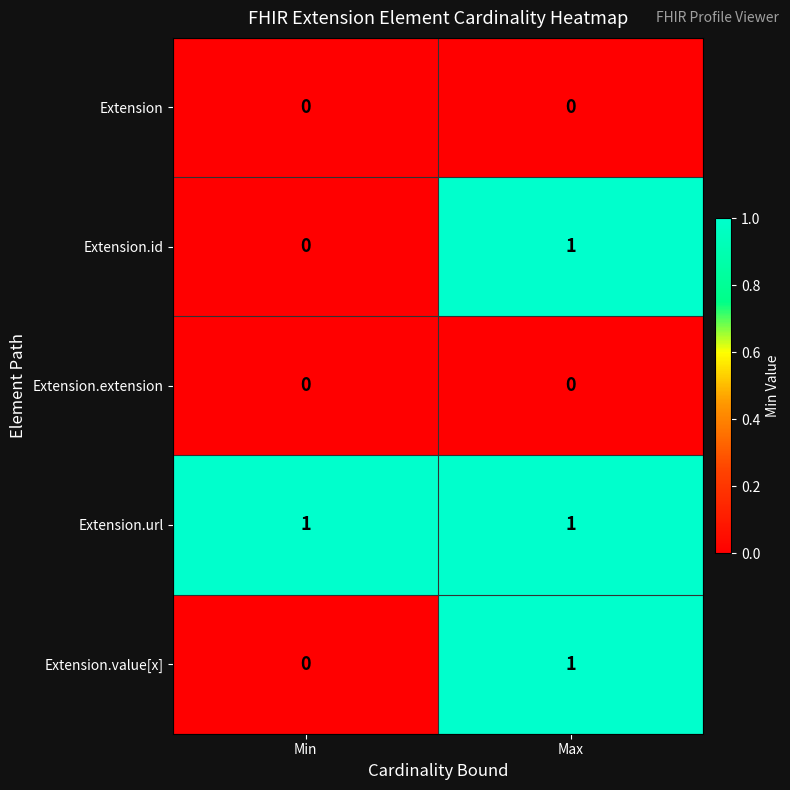

The Extension.url series shows 2 at Max. True or false?

False